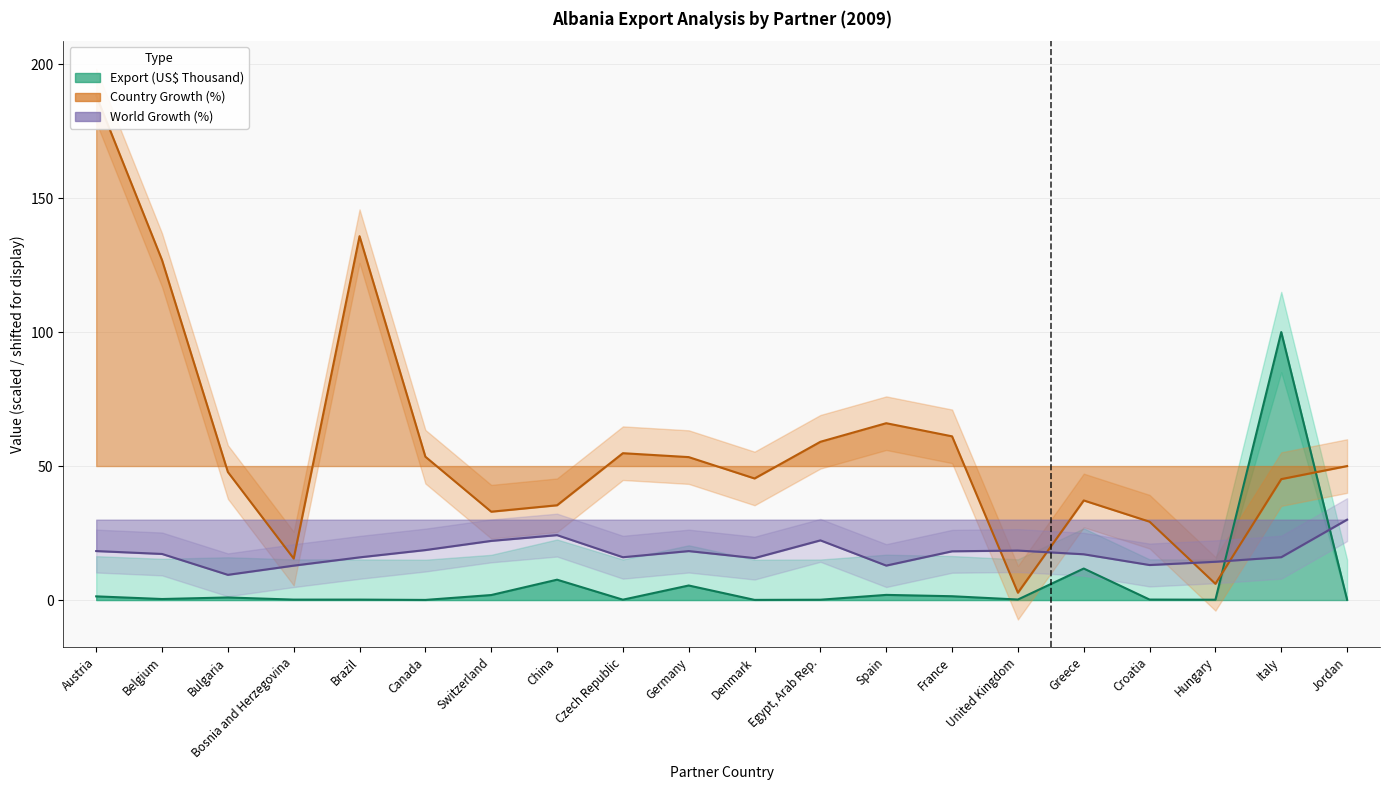

Count the number of categories in the chart.

20